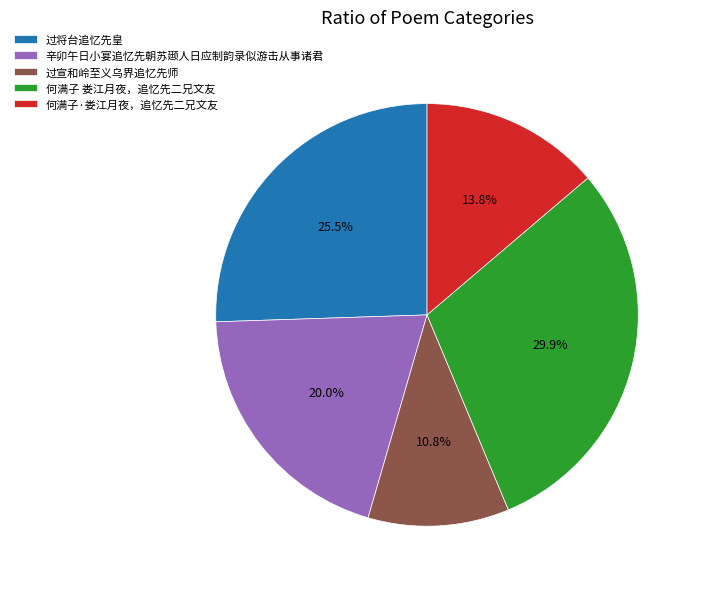

To the nearest percent, what portion does 过宣和岭至义乌界追忆先师 represent?

11%